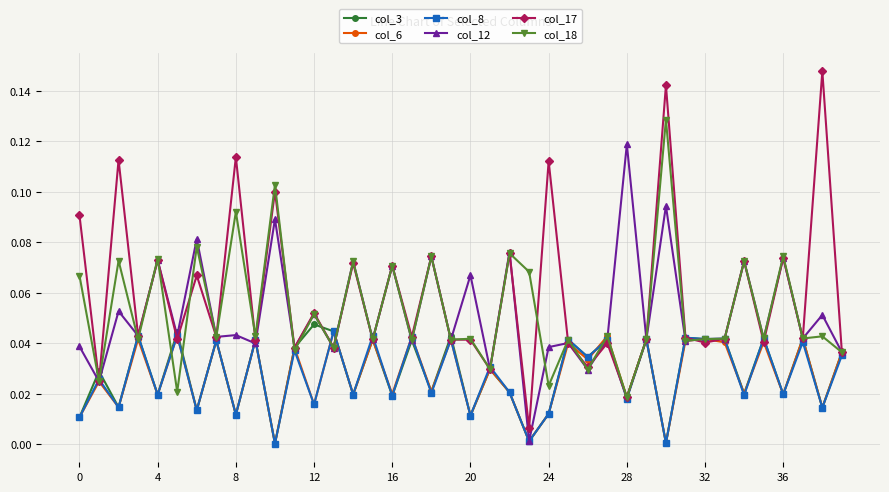

True or false: col_8 has more than 2 interior local peaks.

True